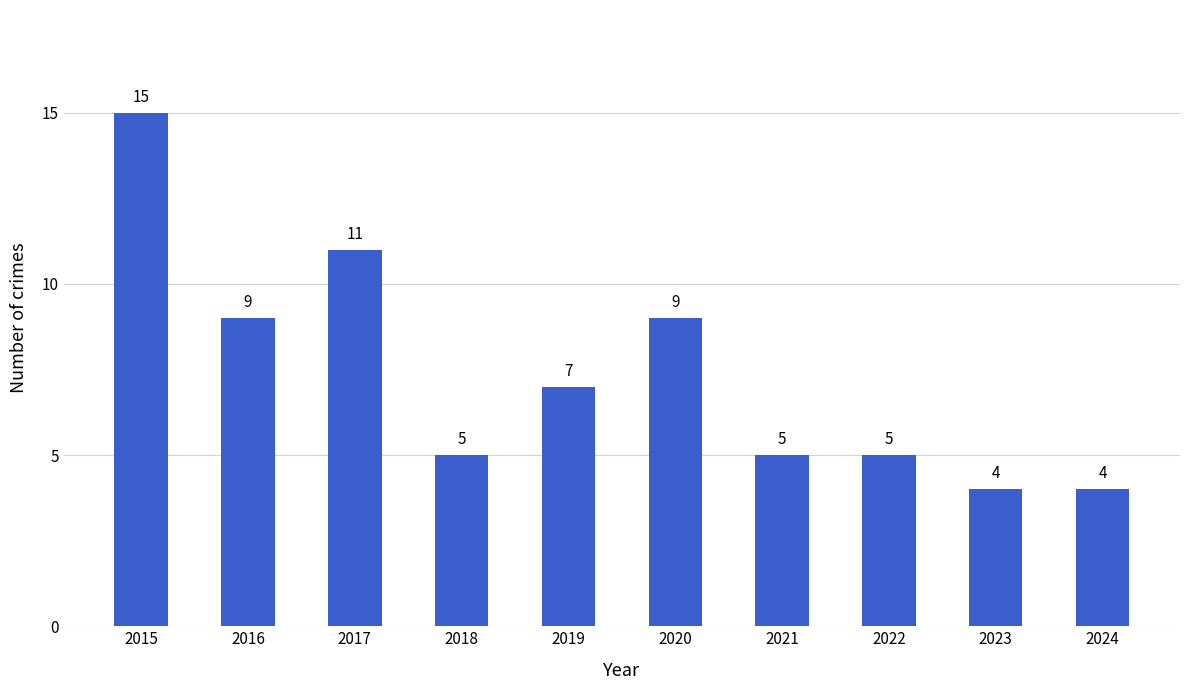

What is the ratio of the value at 2018 to the value at 2020?

0.6